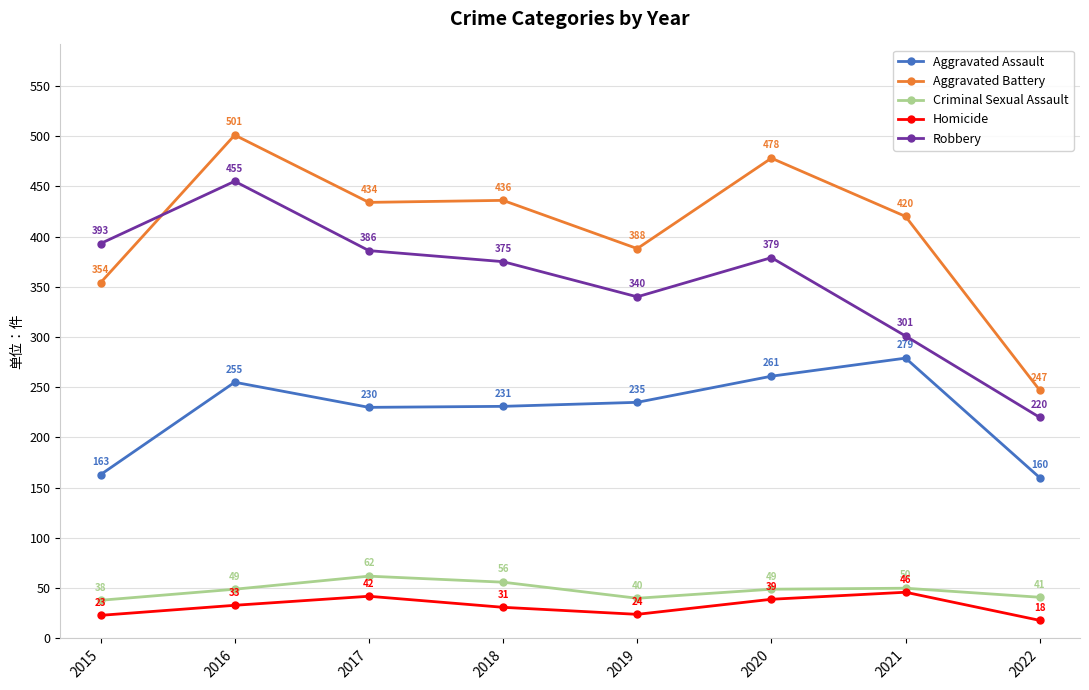

What are all the series names shown in the legend?

Aggravated Assault, Aggravated Battery, Criminal Sexual Assault, Homicide, Robbery